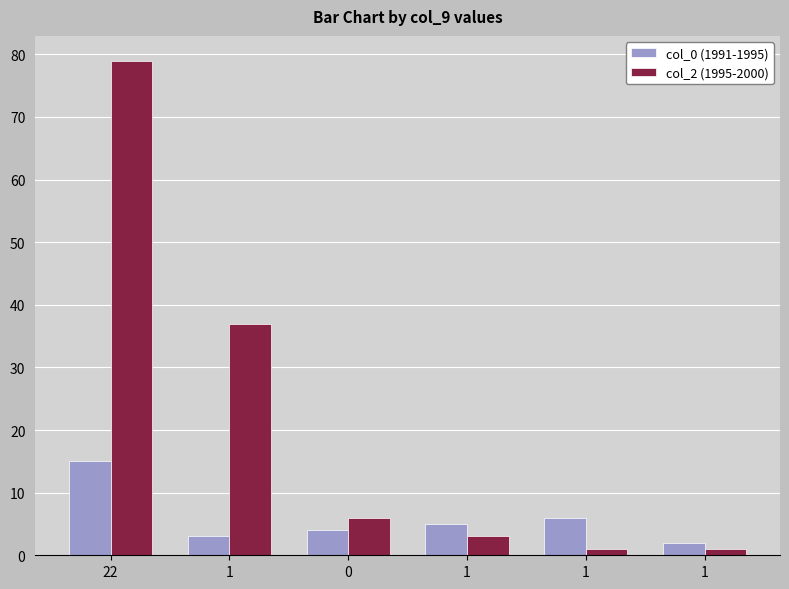

What are all the series names shown in the legend?

col_0 (1991-1995), col_2 (1995-2000)